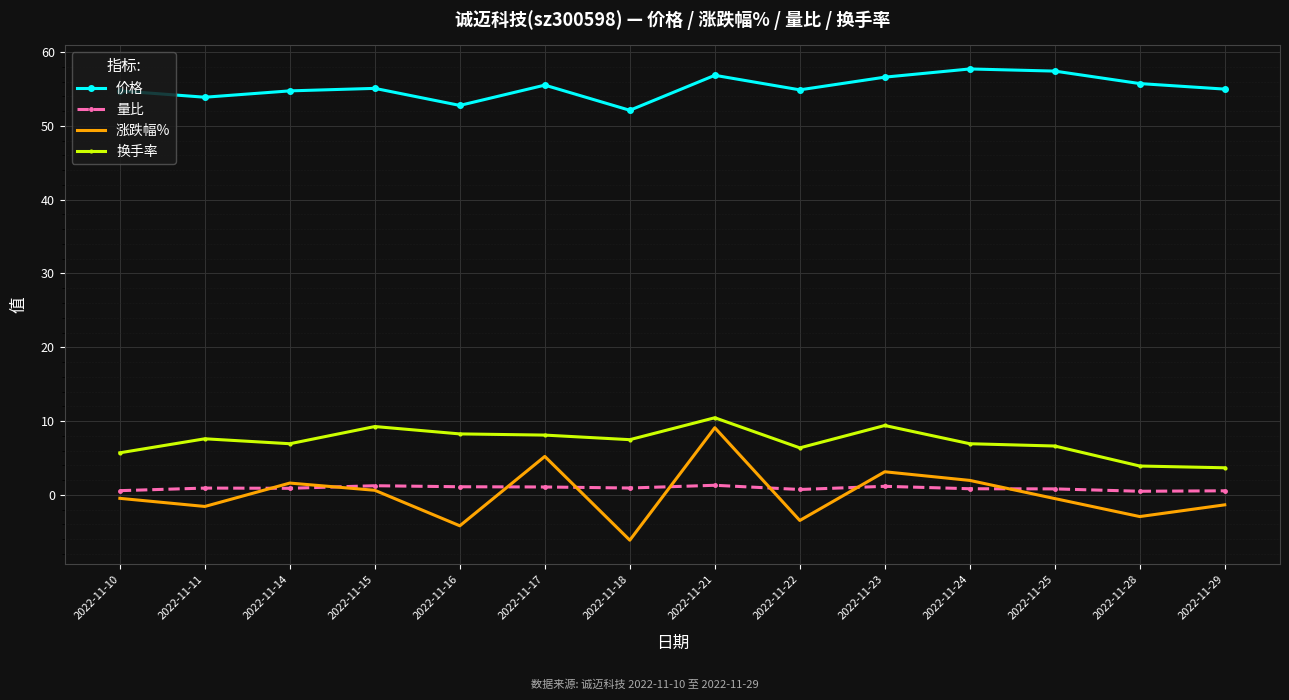

What is the spread (max minus min) of values at 2022-11-28?

58.7